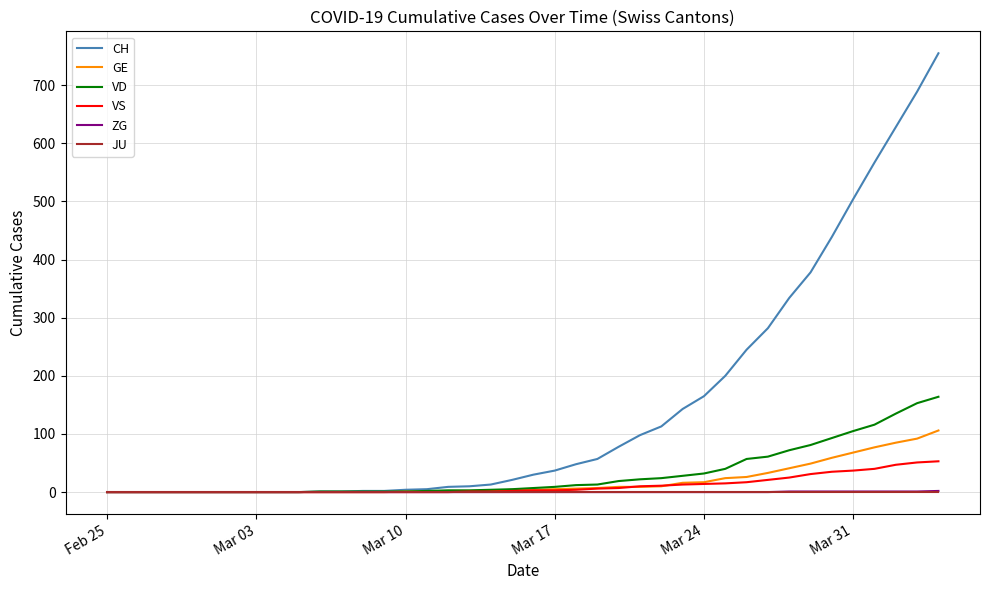

Which series has the largest total across all categories?

CH